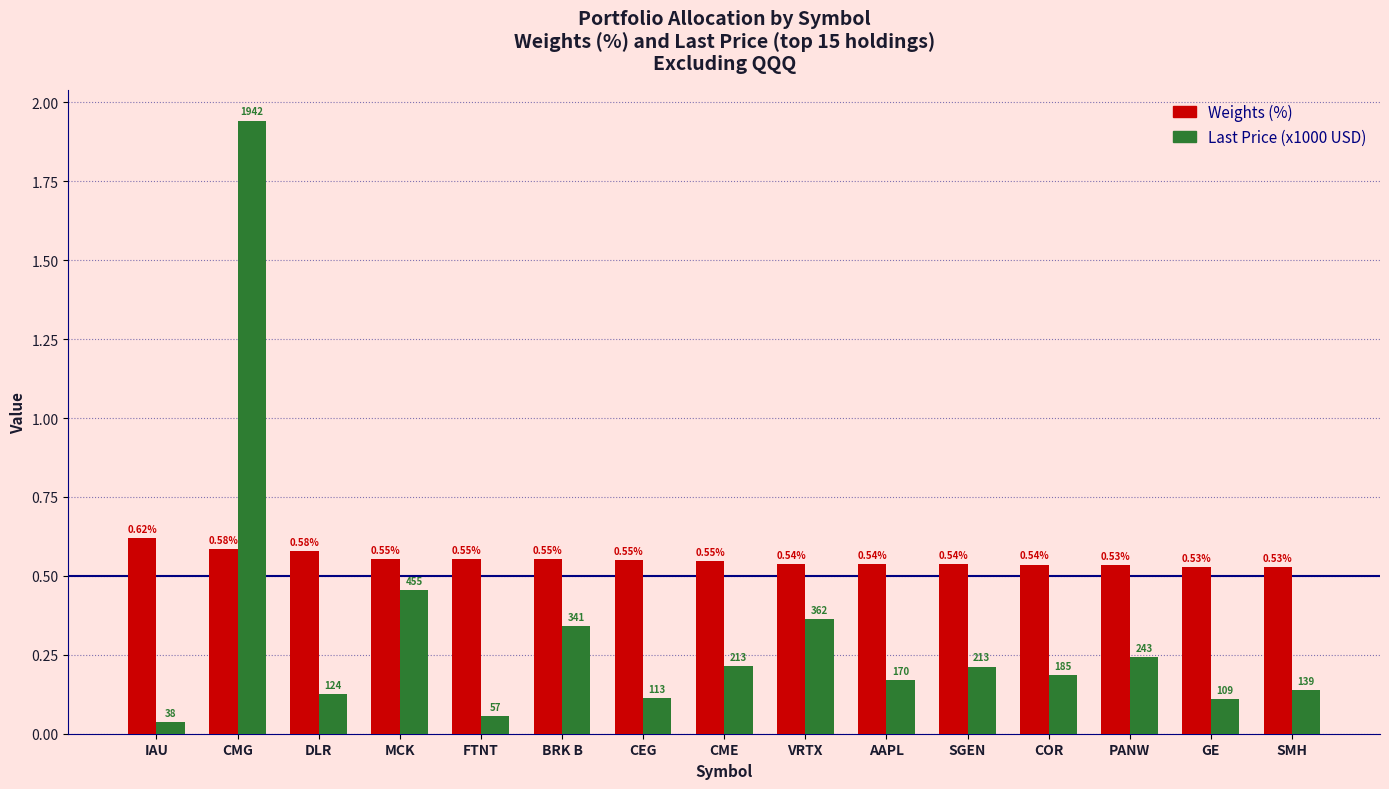

At which category is the sum across all series the highest?

CMG